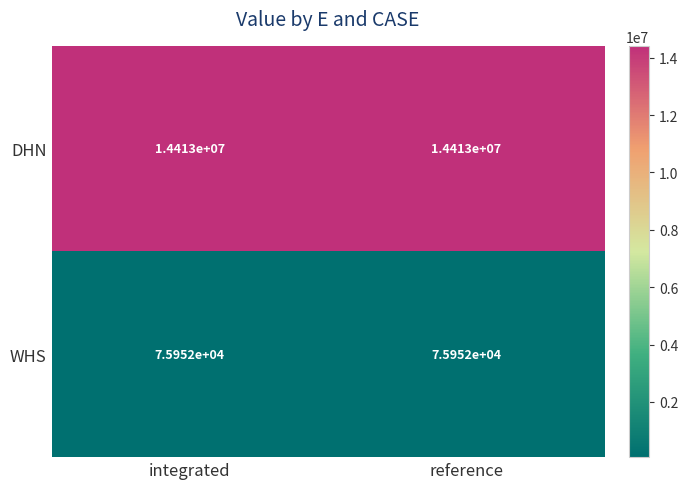

True or false: WHS has a value of 24778 at integrated.

False